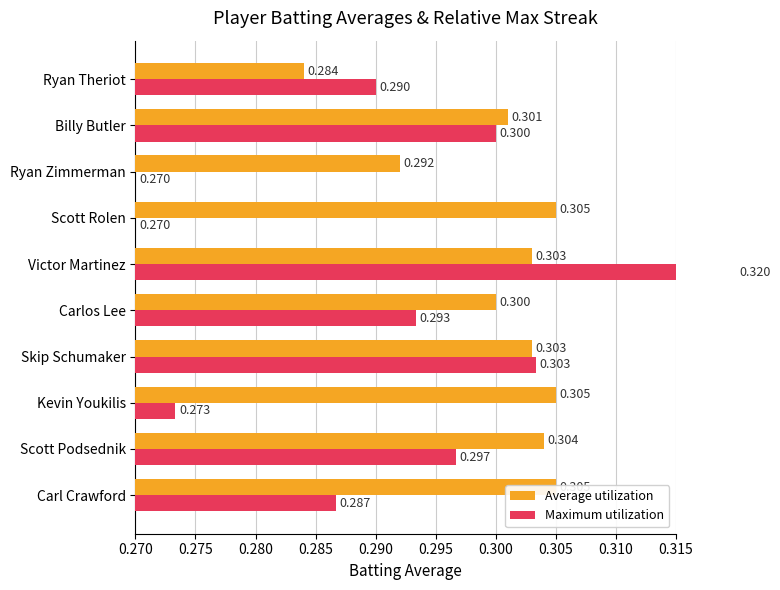

At 0.285, list the series in order from smallest to largest.

Average utilization, Maximum utilization